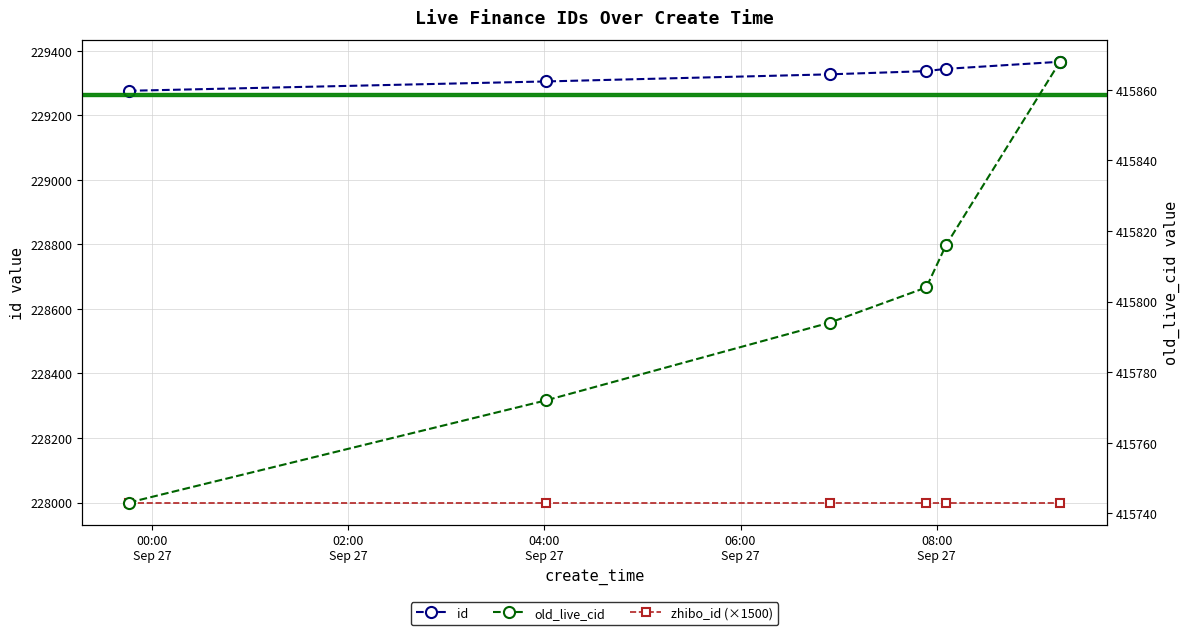

Which series has the largest range (max minus min)?

old_live_cid